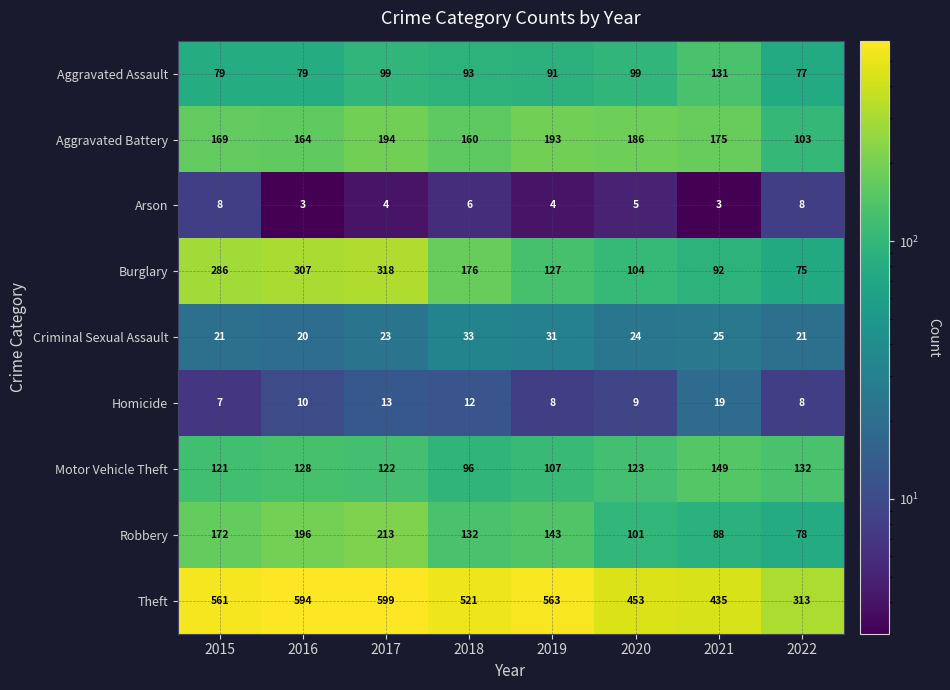

At which category is the sum across all series the highest?

2017